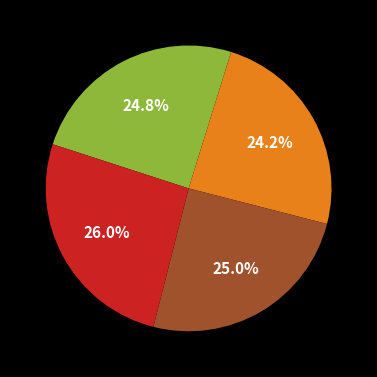

Is there a majority slice in this chart?

No